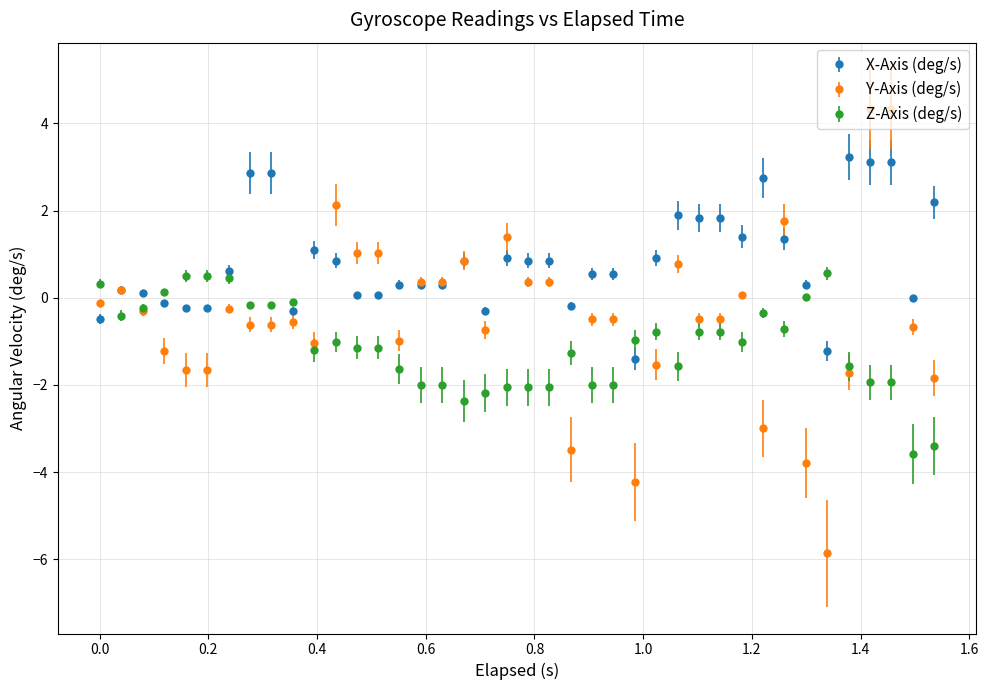

Which series has the largest total across all categories?

X-Axis (deg/s)